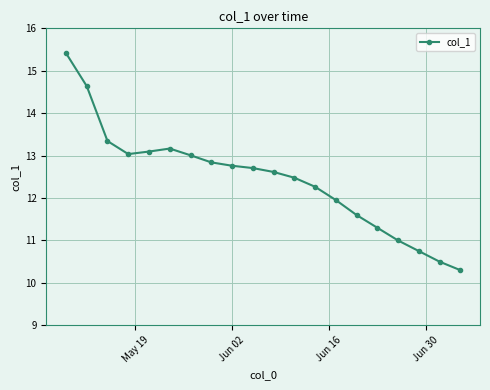

What is the value of the 6th point from the left?

13.2